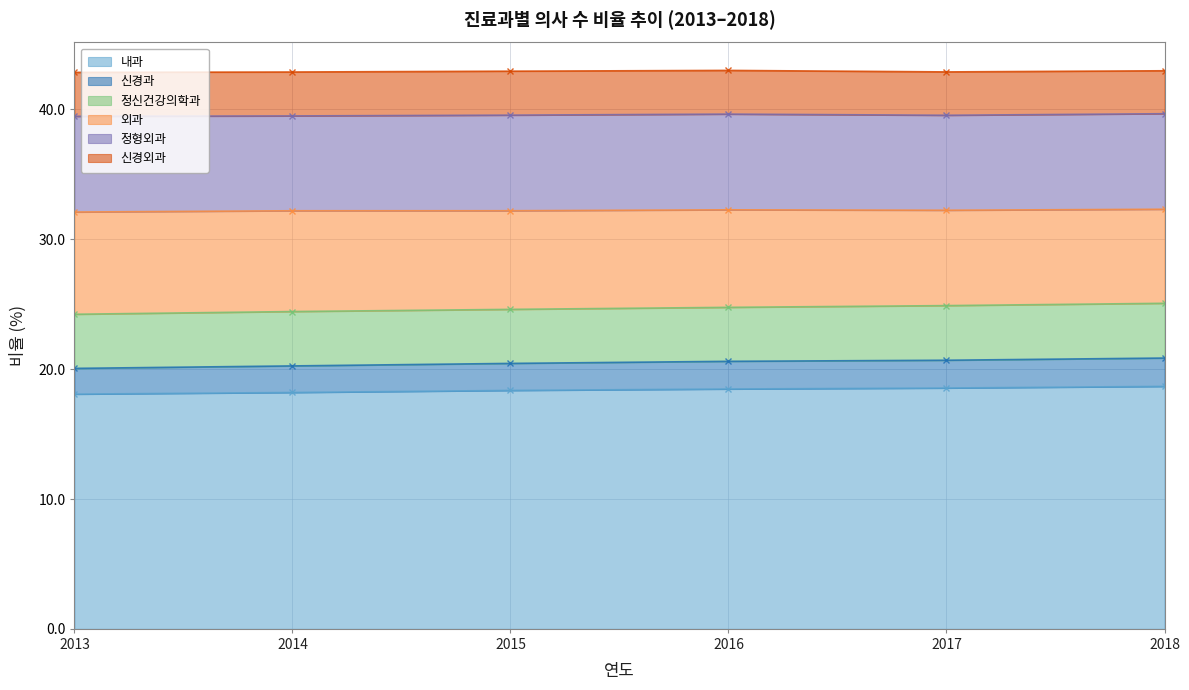

Where is 신경과 nearest to the value 20?

2013